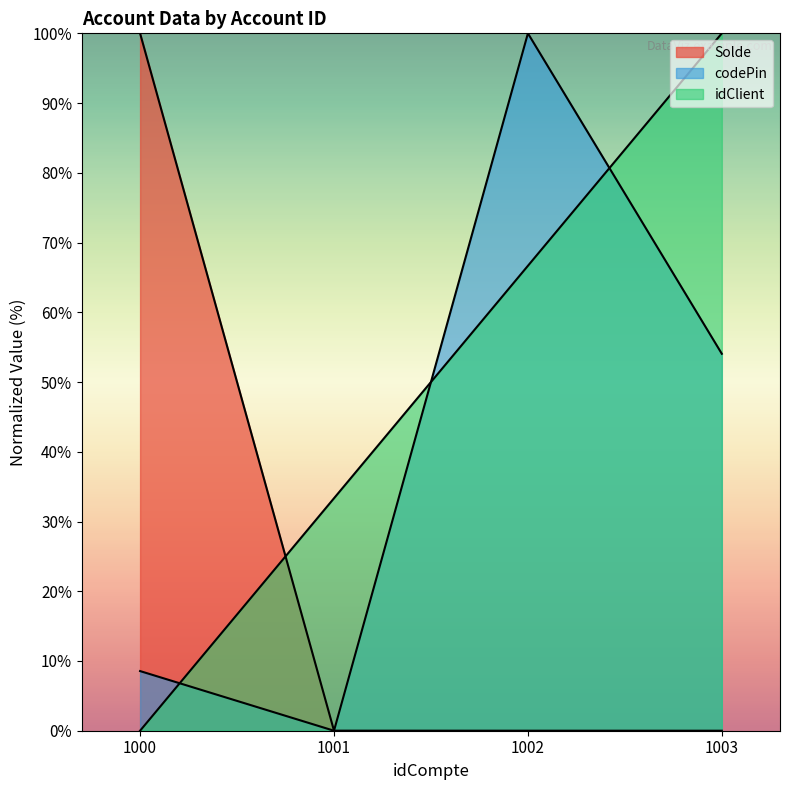

At which label is codePin closest to 50?

1003